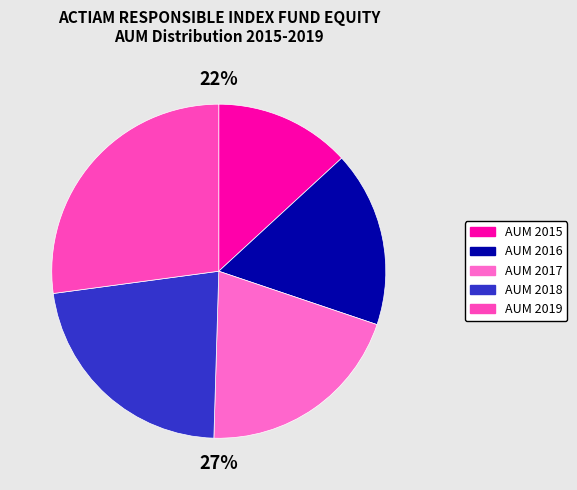

What is the majority slice?

2019